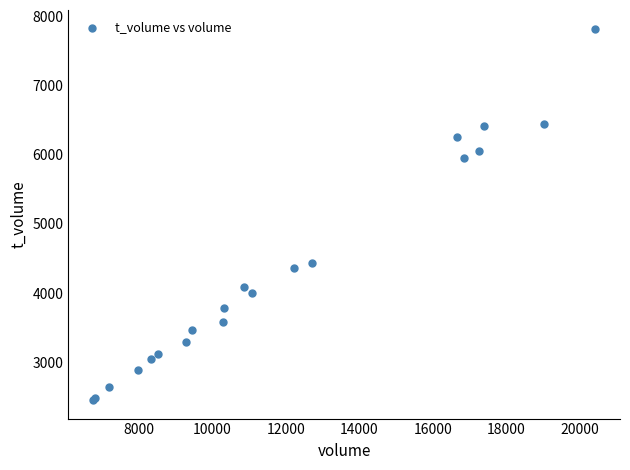

What Y value in the scatter plot is closest to 5139?

4433